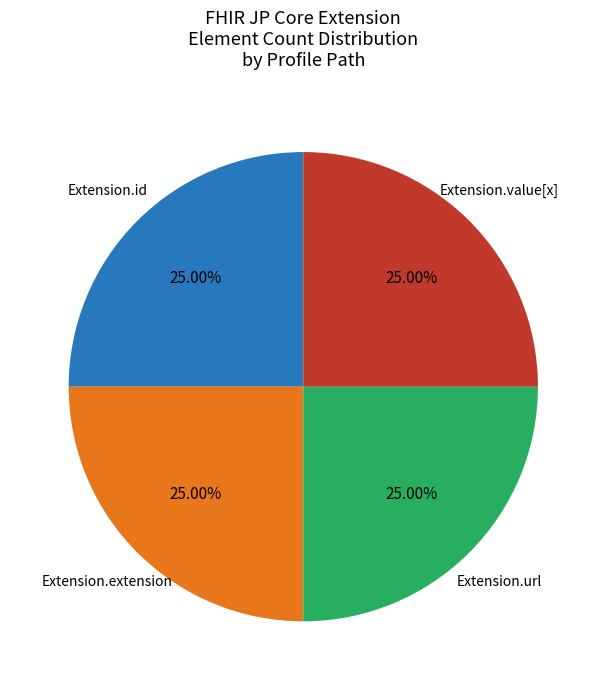

How many segments does this pie chart have?

4